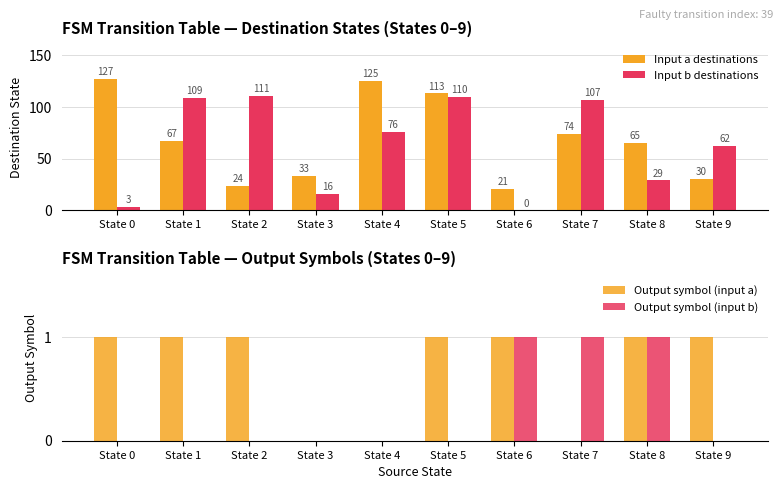

Which label corresponds to the smallest value in the chart?

State 6